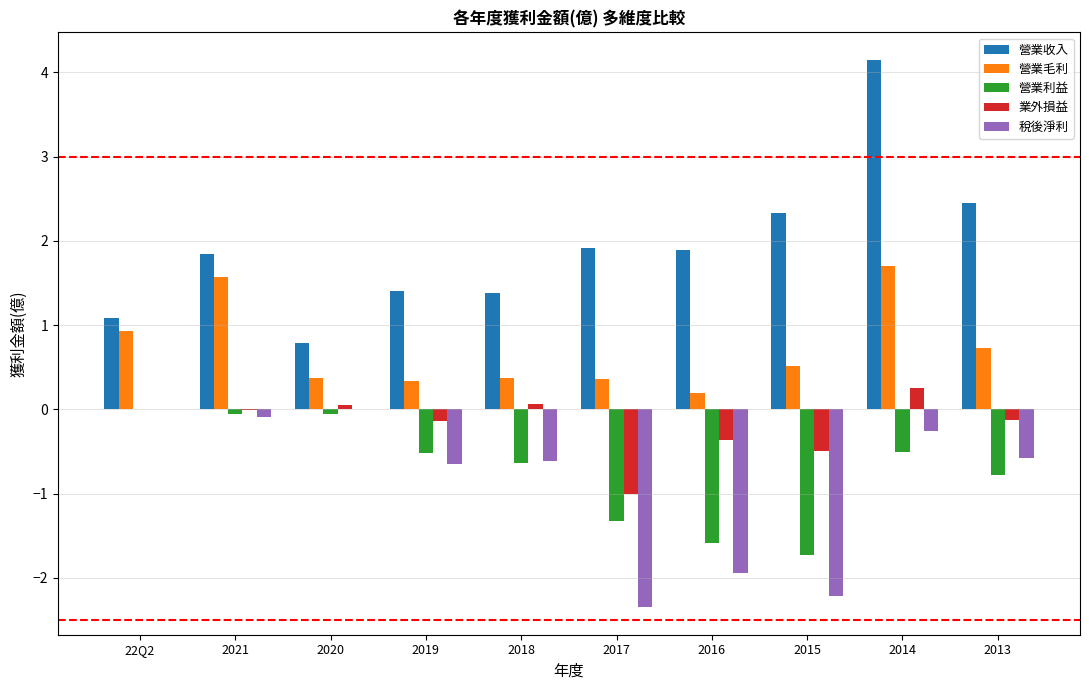

Which series has the widest spread of values?

營業收入